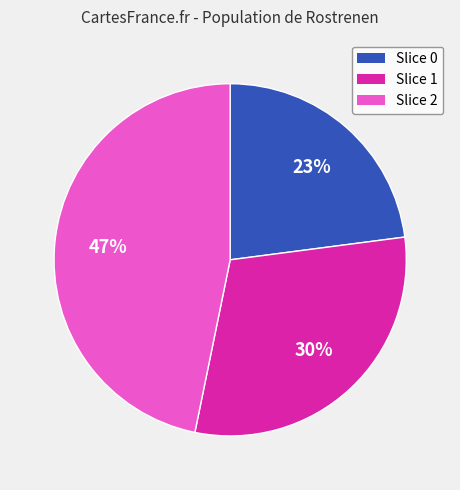

To the nearest percent, what percentage of the pie is Slice 1?

30%